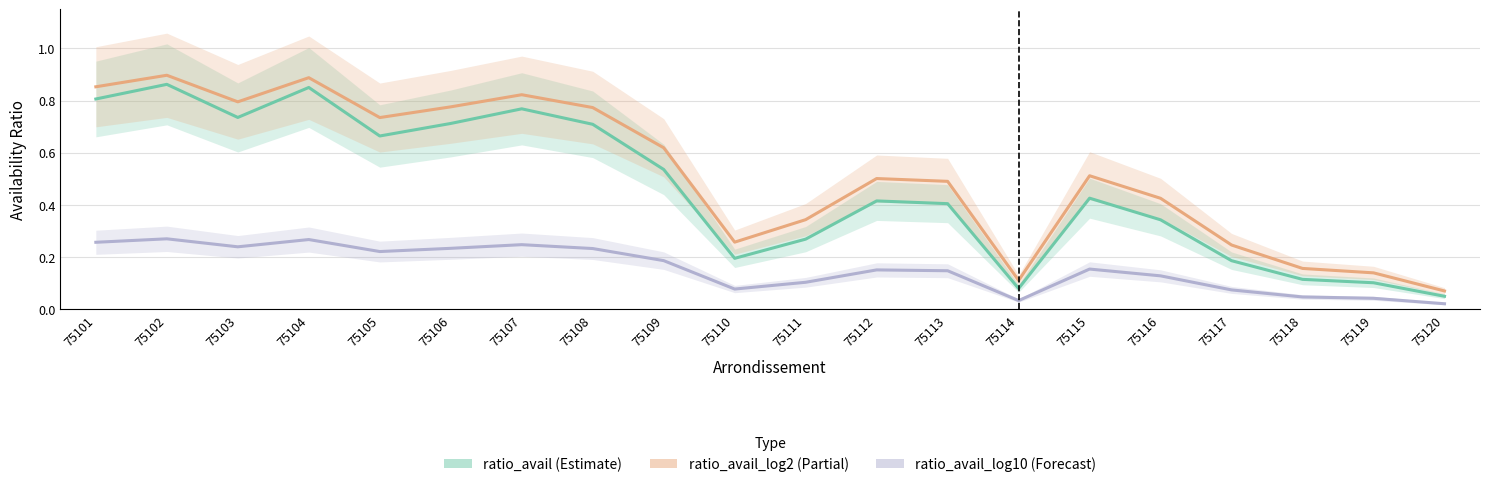

Reading left to right, list all the values displayed in this chart.

ratio_avail: 75101=0.8	75102=0.9	75103=0.7	75104=0.9	75105=0.7	75106=0.7	75107=0.8	75108=0.7	75109=0.5	75110=0.2	75111=0.3	75112=0.4	75113=0.4	75114=0.1	75115=0.4	75116=0.3	75117=0.2	75118=0.1	75119=0.1	75120=0.0
ratio_avail_log2: 75101=0.9	75102=0.9	75103=0.8	75104=0.9	75105=0.7	75106=0.8	75107=0.8	75108=0.8	75109=0.6	75110=0.3	75111=0.3	75112=0.5	75113=0.5	75114=0.1	75115=0.5	75116=0.4	75117=0.2	75118=0.2	75119=0.1	75120=0.1
ratio_avail_log10: 75101=0.3	75102=0.3	75103=0.2	75104=0.3	75105=0.2	75106=0.2	75107=0.2	75108=0.2	75109=0.2	75110=0.1	75111=0.1	75112=0.2	75113=0.1	75114=0.0	75115=0.2	75116=0.1	75117=0.1	75118=0.0	75119=0.0	75120=0.0